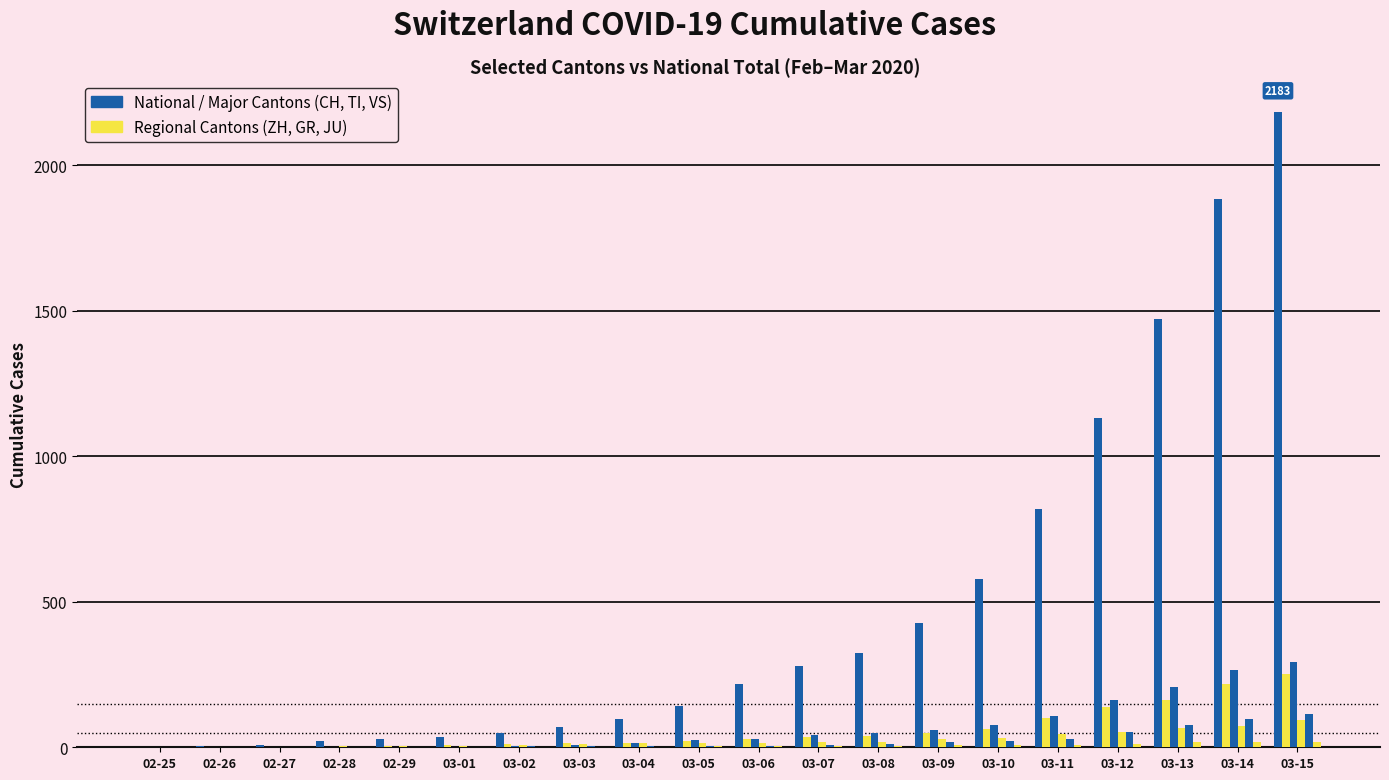

How many series are shown in this chart?

6